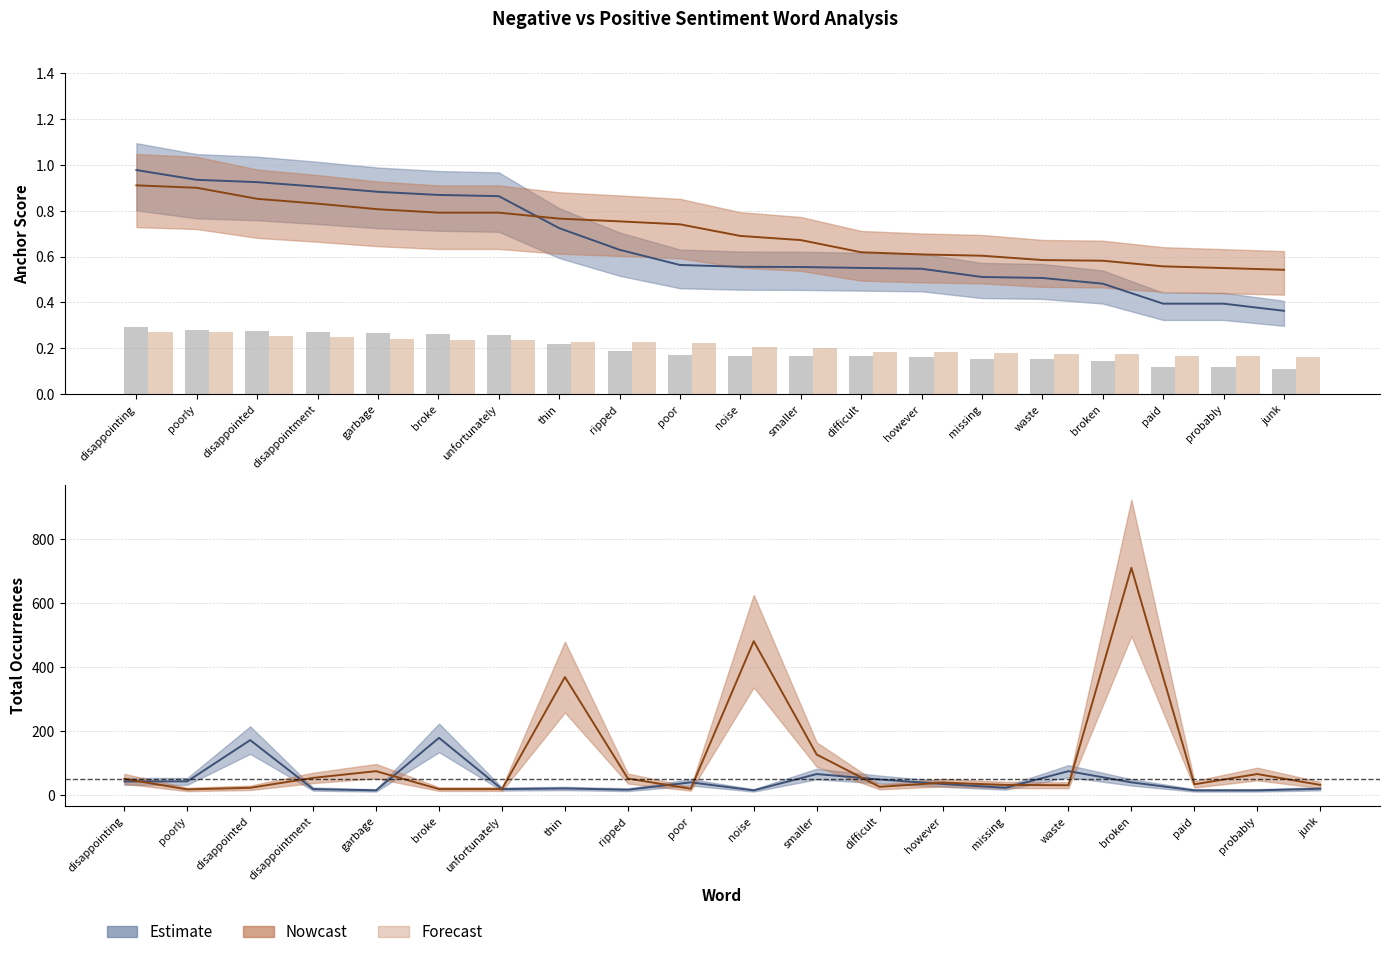

At which label does Anchor Score (negative) reach its minimum?

junk